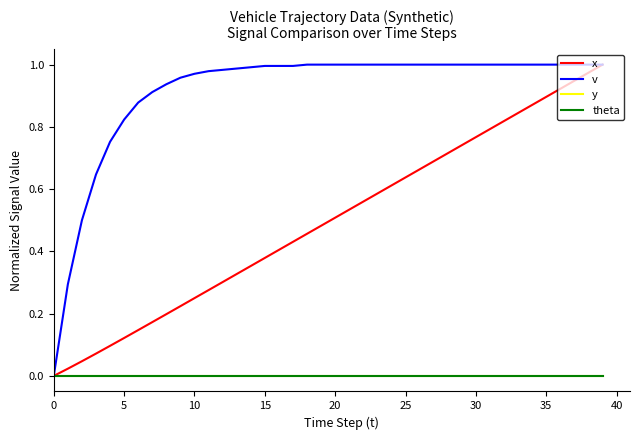

True or false: x and y intersect in this chart.

False